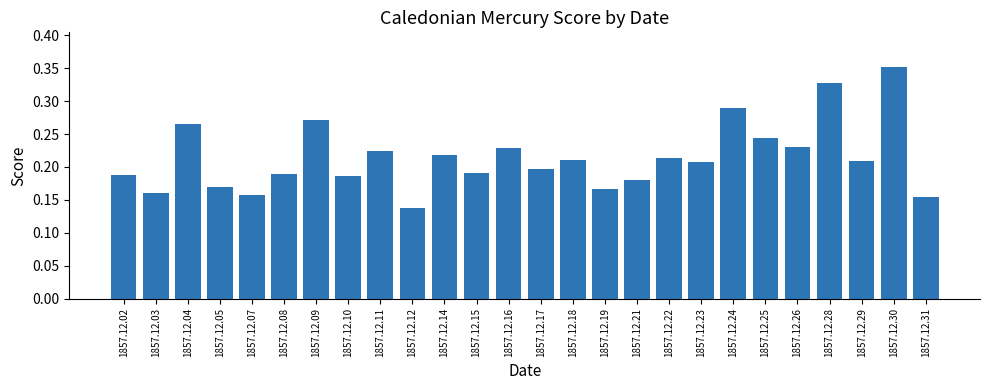

Is it true that the value at 1857.12.24 is 0.5?

False